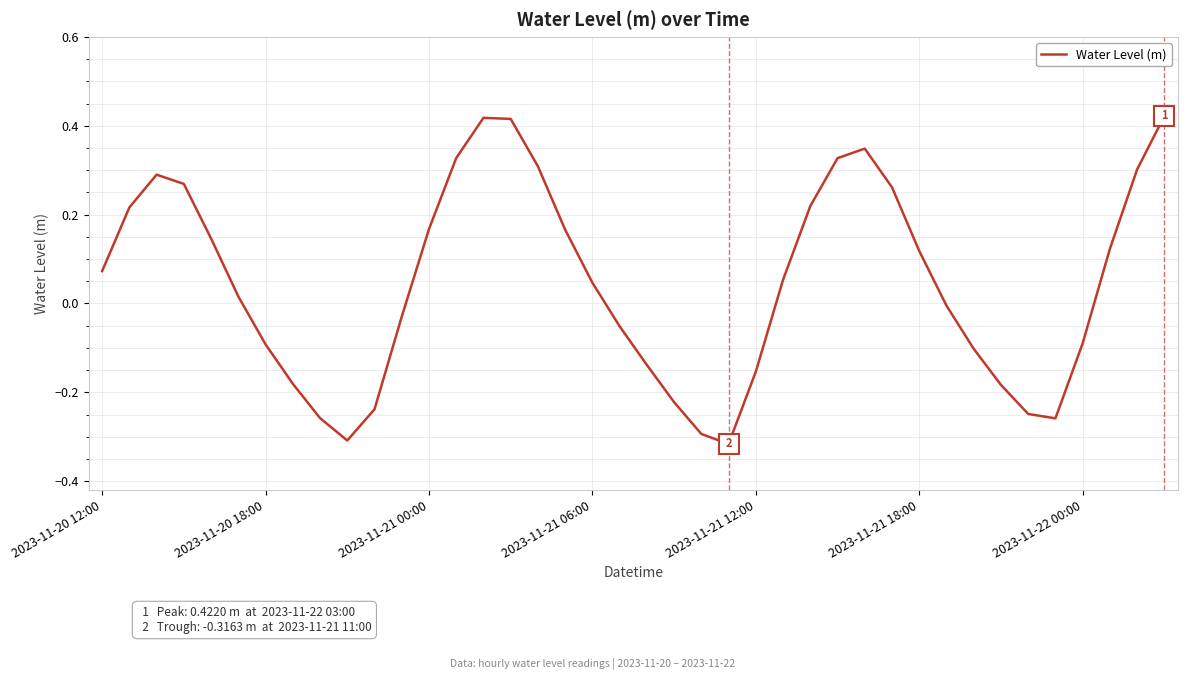

What is the difference between the maximum and minimum values?

0.7